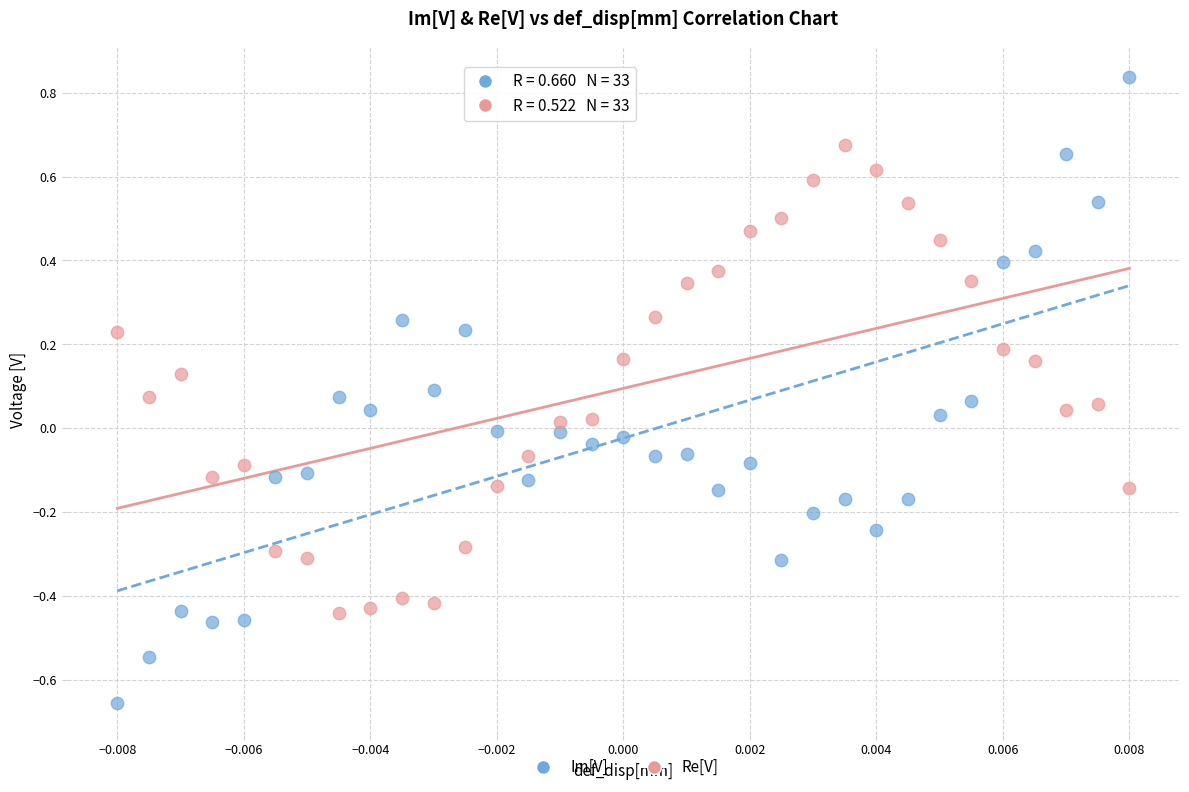

Which series contains the lowest Y value?

Im[V]